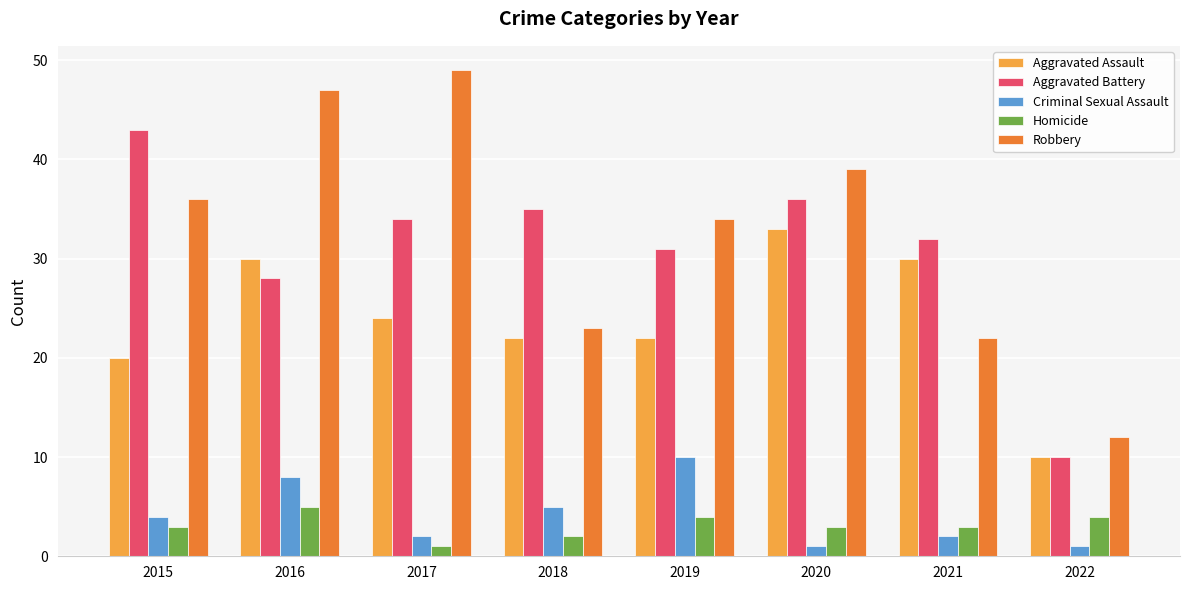

What is the spread (max minus min) of values at 2022?

11